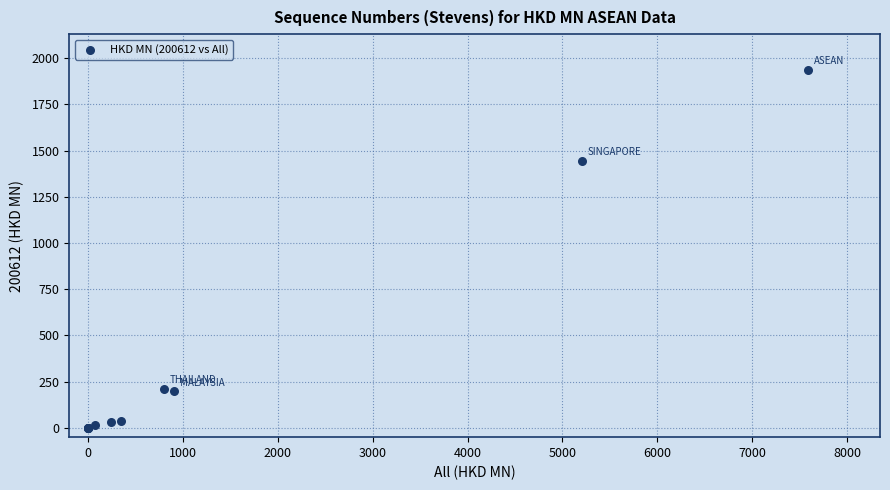

What Y value in the scatter plot is closest to 967?

1444.3